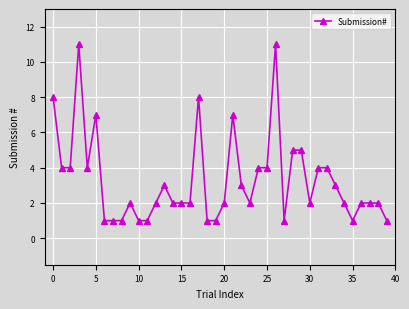

True or false: the data has more than 2 interior local peaks.

True